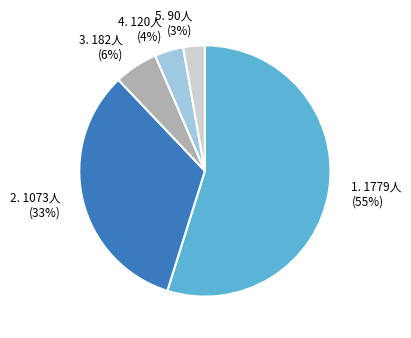

What is the ratio of the value at 2. 1073人 (33%) to the value at 1. 1779人 (55%)?

0.6